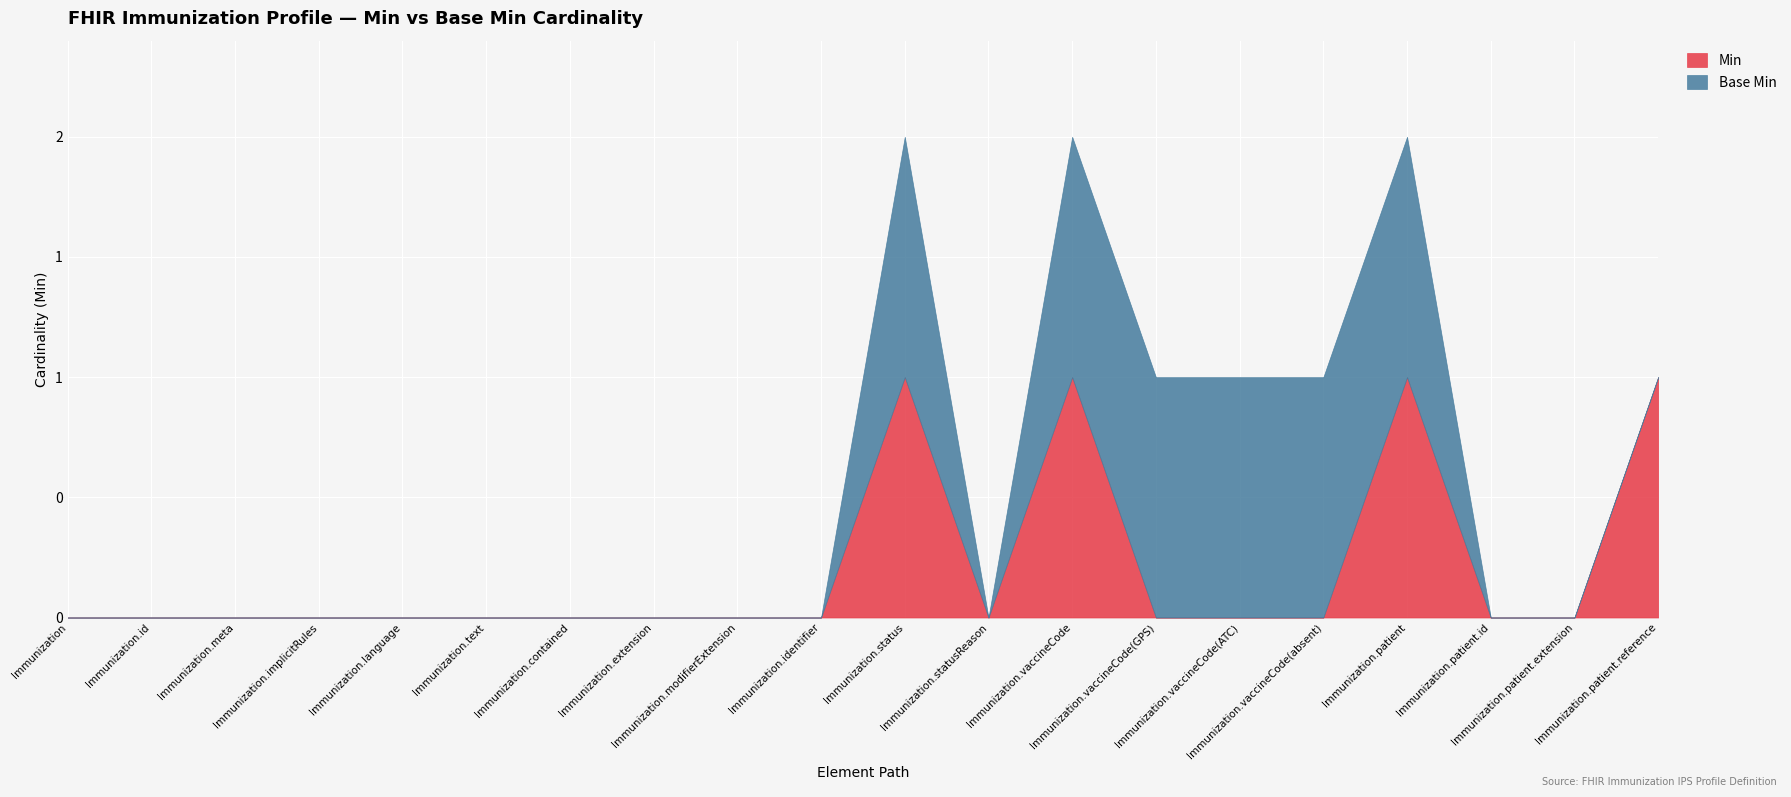

What are all the series names shown in the legend?

Min, Base Min